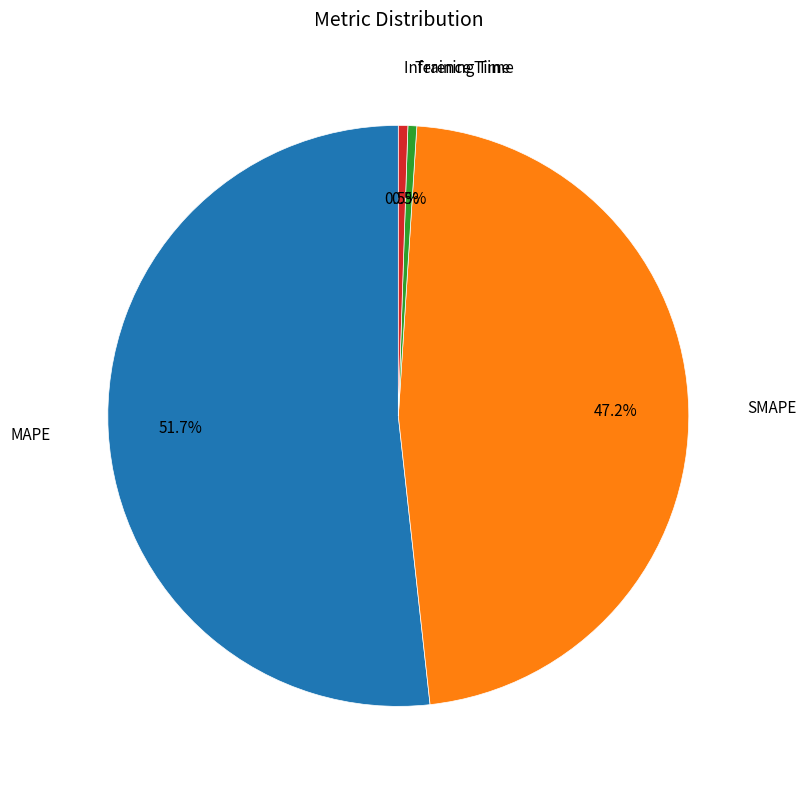

Is there a majority slice in this chart?

Yes